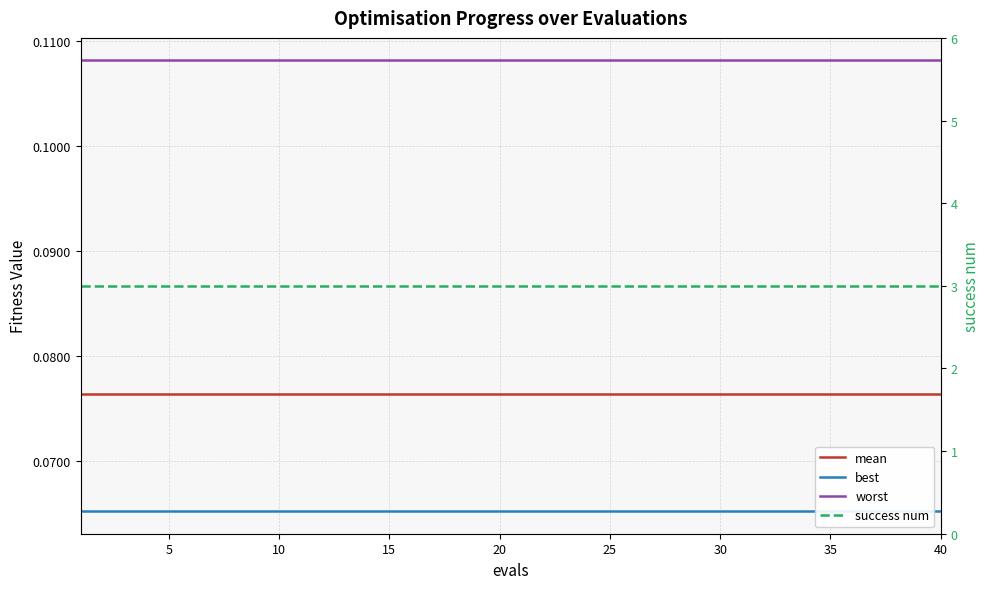

Count the number of data series in this chart.

4